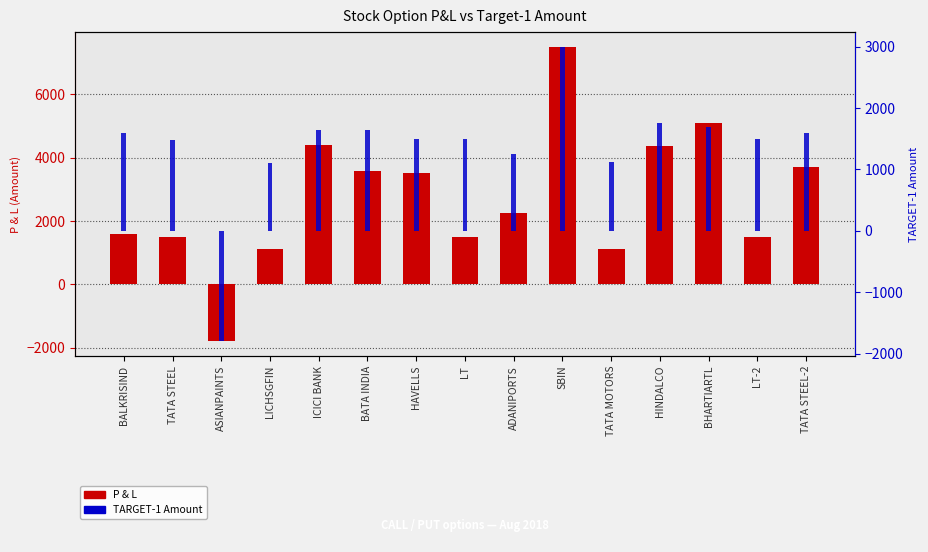

What is the difference between the maximum and minimum values in the P & L series?

9300.0